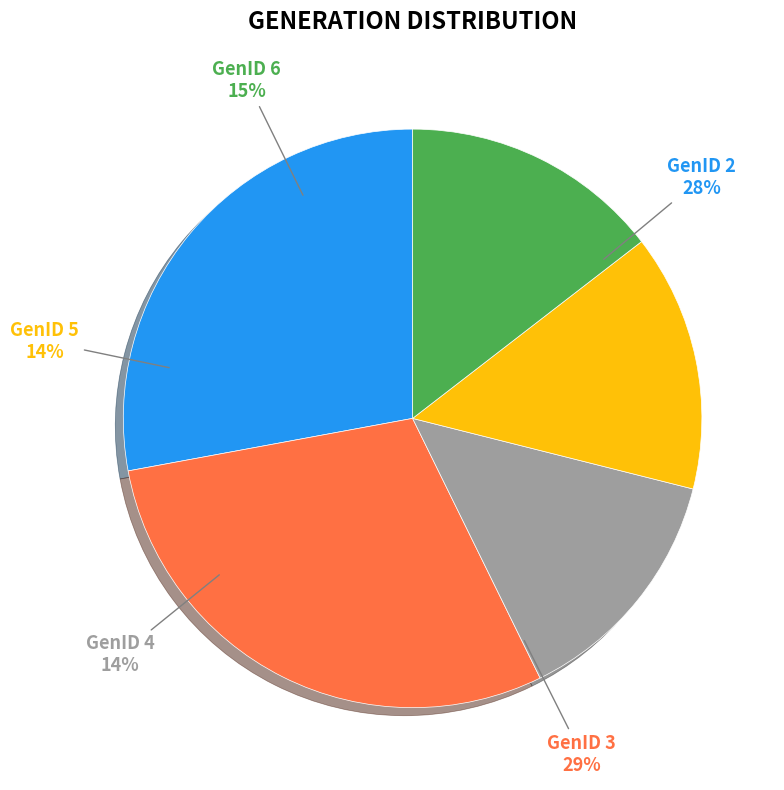

Which has a higher value, GenID 6 or GenID 3?

GenID 3